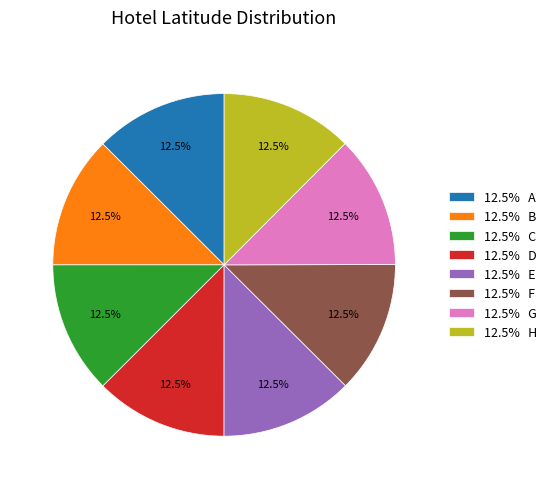

What percentage is NOT represented by 12.5% B?

87.5%